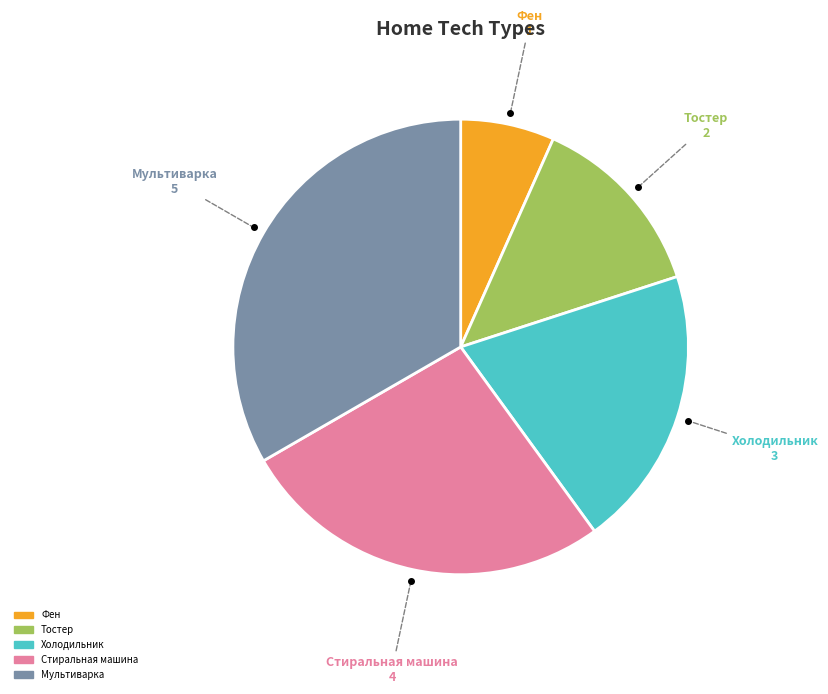

Is there a majority slice in this chart?

No